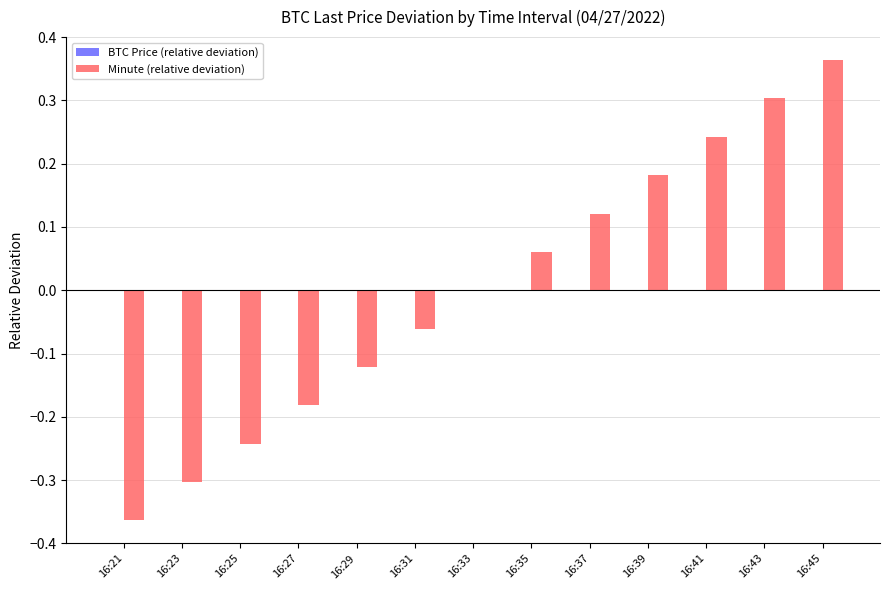

True or false: Minute (relative deviation) has a value of 0.1 at 16:41.

False